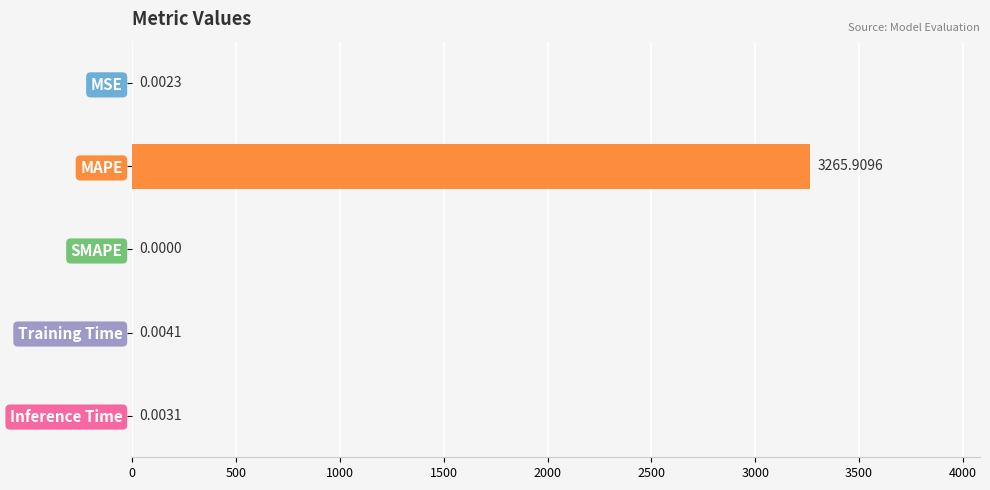

Which label corresponds to the largest value in the chart?

MAPE